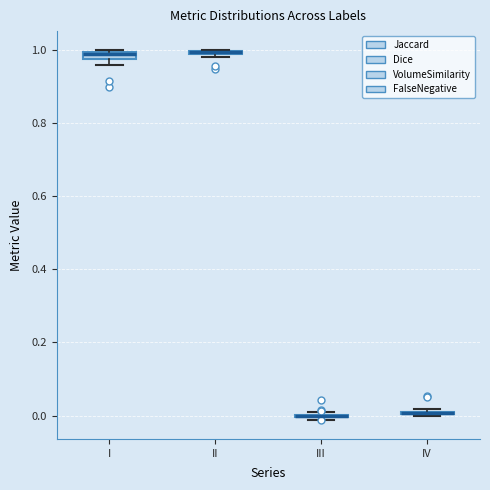

Where is the lower edge of the box for I on the y-axis? The values are not printed on the chart, so give them approximately, as read against the axis.

0.98